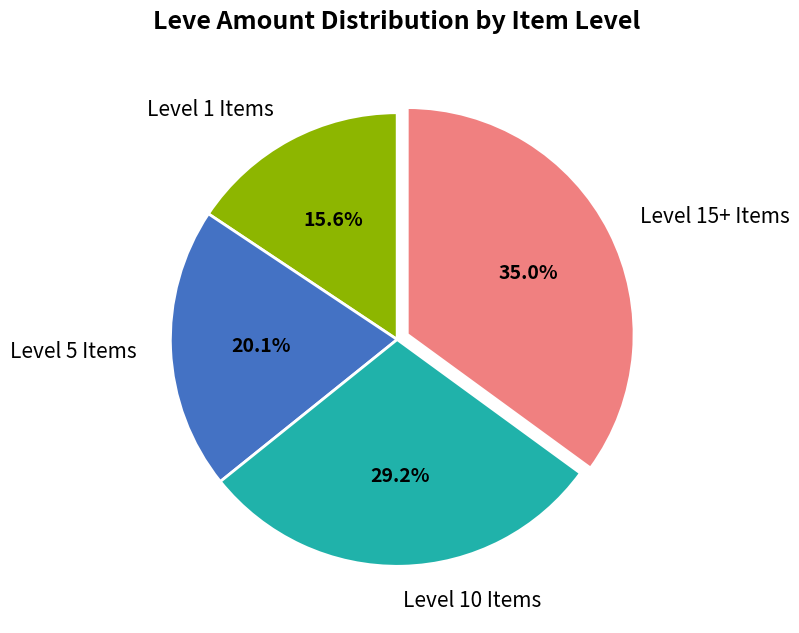

Which category has the smallest portion of the pie?

Level 1 Items